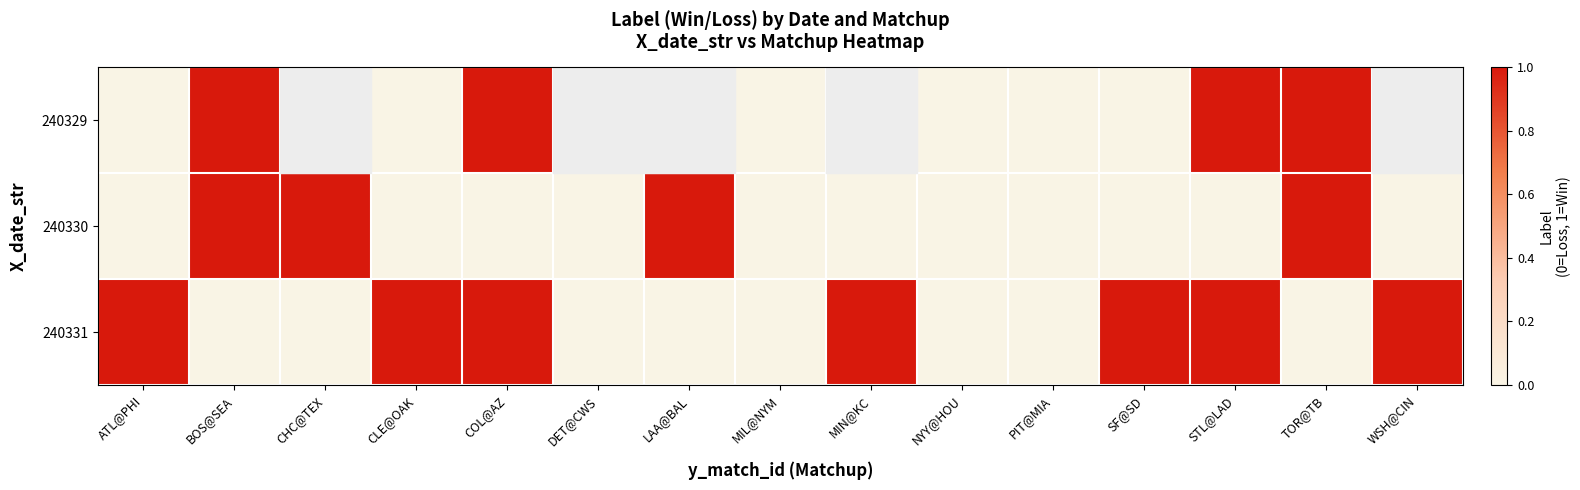

What is the difference between the second highest and minimum values in the 240331 series?

1.0